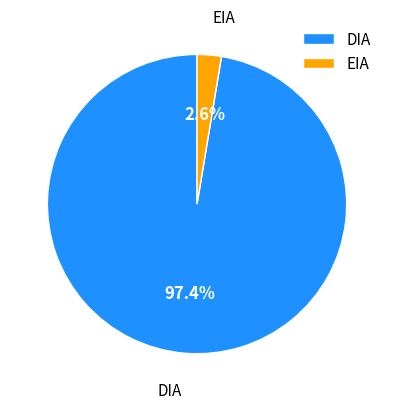

What percentage is the DIA slice, to the nearest percent?

97%